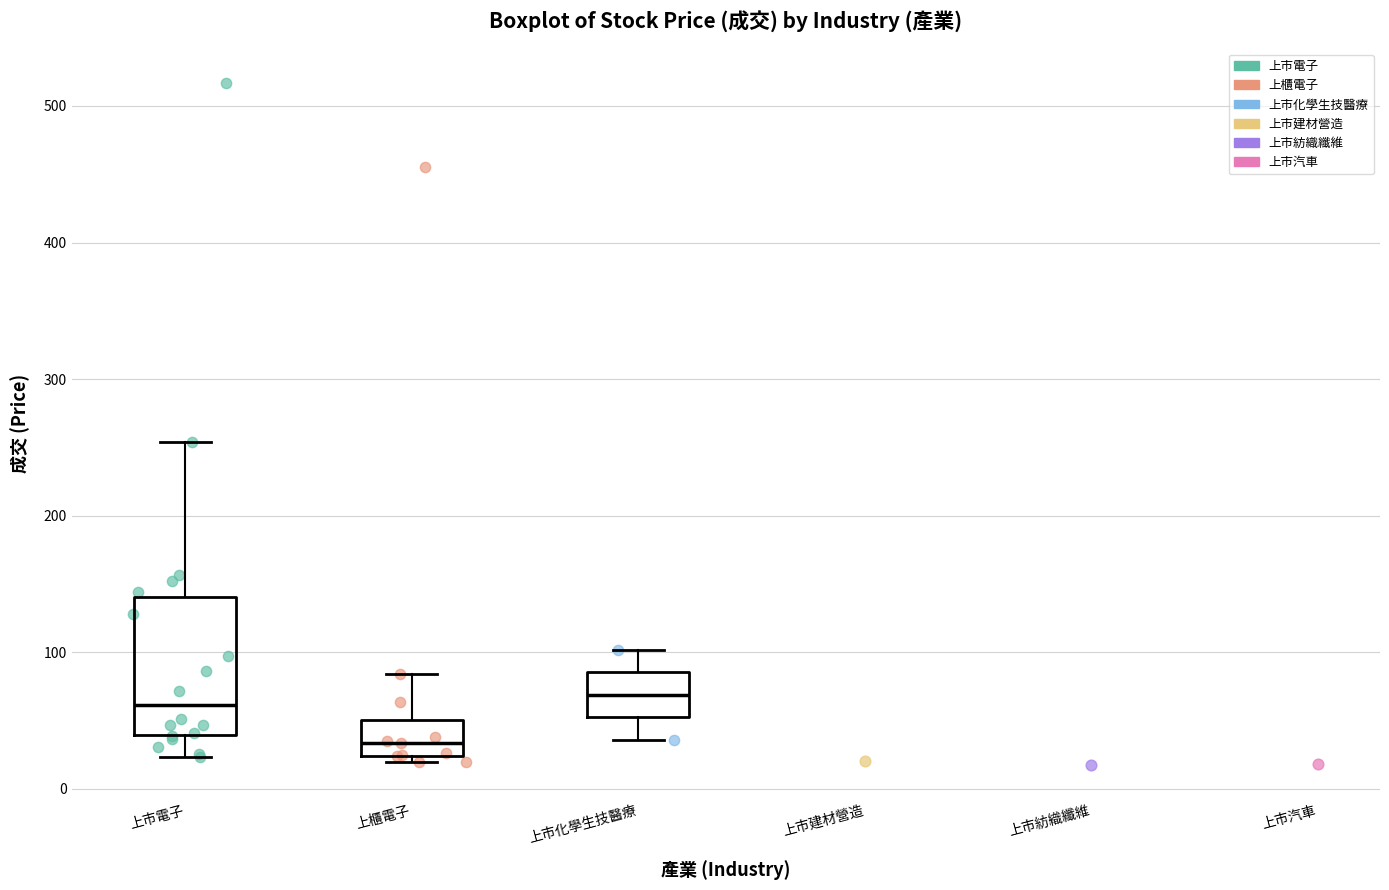

Which box's median line is the lowest?

上櫃電子